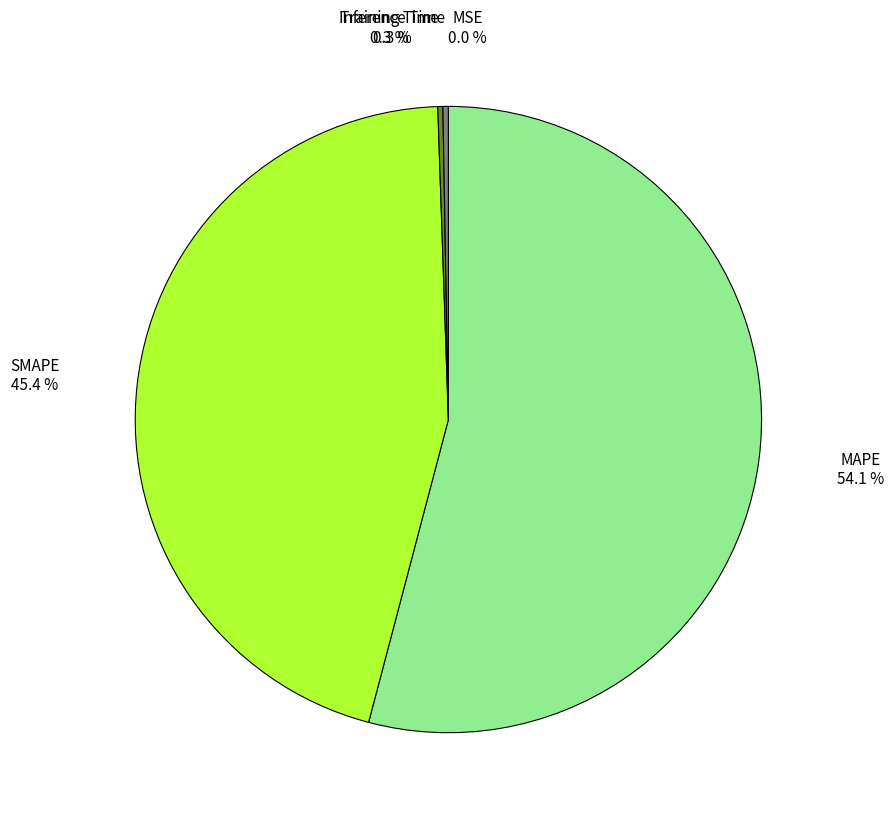

Is there any slice that represents more than half of the pie?

Yes